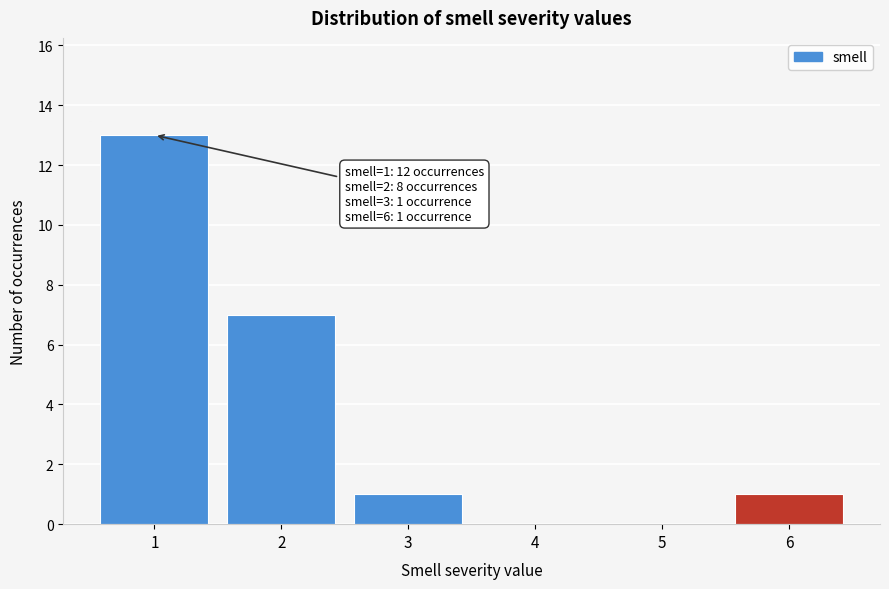

Over which range of the x-axis is the bar tallest?

0.5 to 1.5